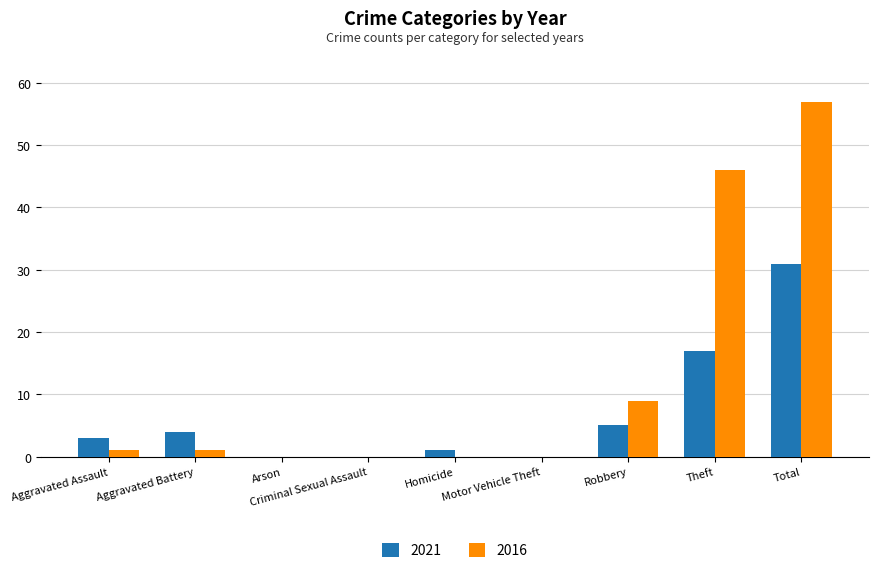

What is the total value across all series at Aggravated Assault?

4